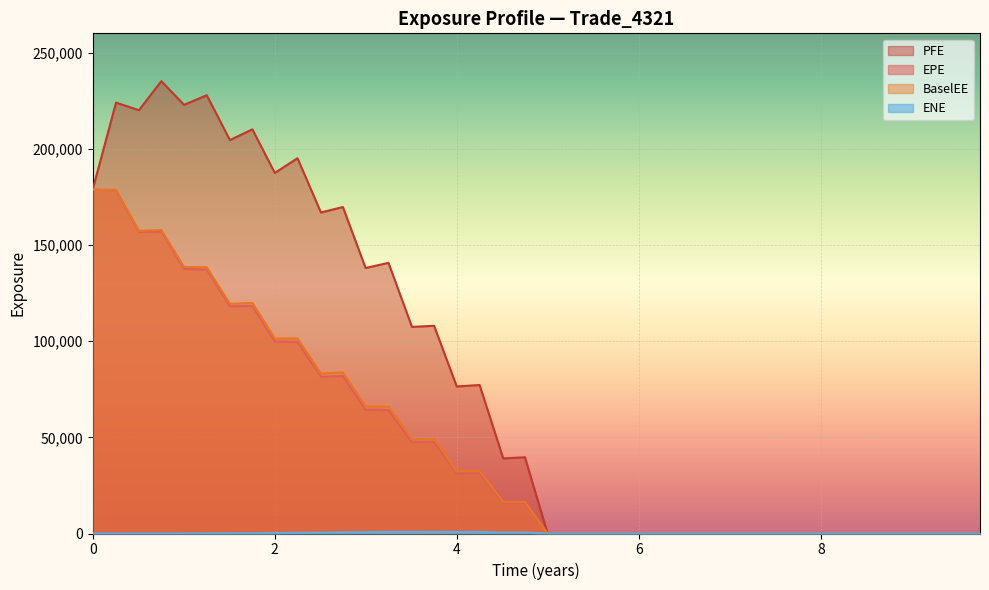

True or false: BaselEE and PFE intersect in this chart.

False